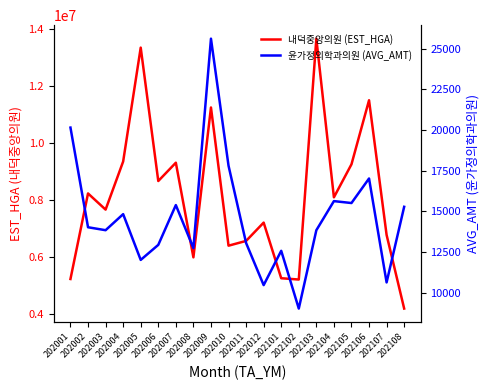

What are all the series names shown in the legend?

내덕중앙의원 (EST_HGA), 윤가정의학과의원 (AVG_AMT)